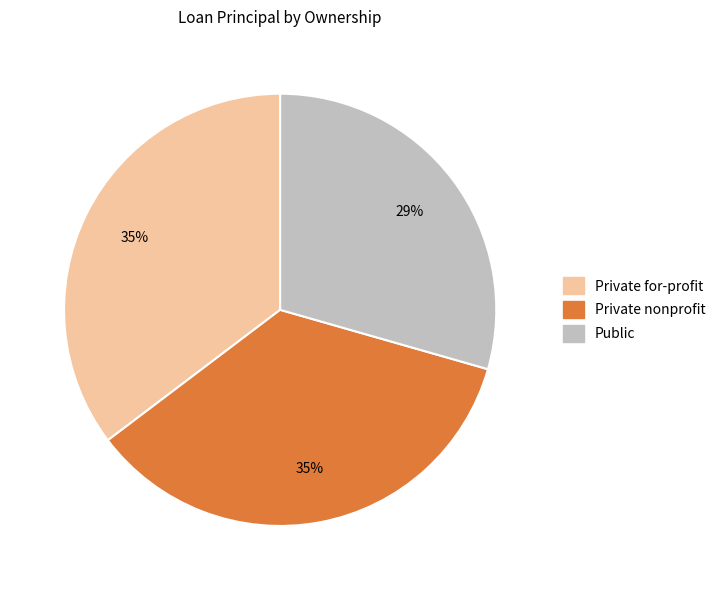

Between Private nonprofit and Public, which is larger?

Private nonprofit